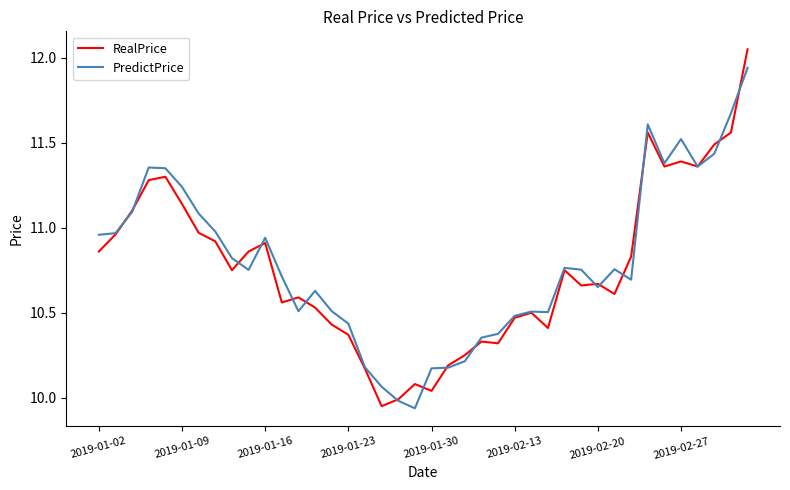

How many series are shown in this chart?

2